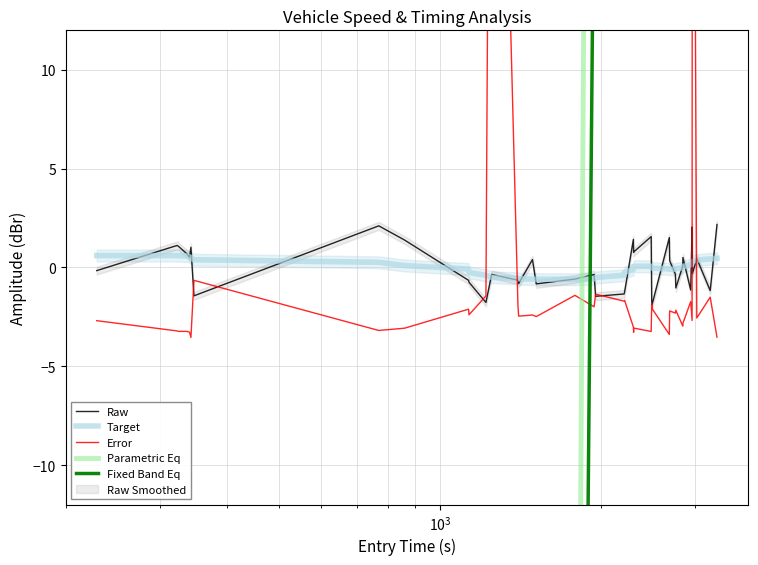

What is the difference between the maximum and minimum values in the Parametric Eq series?

3064.5